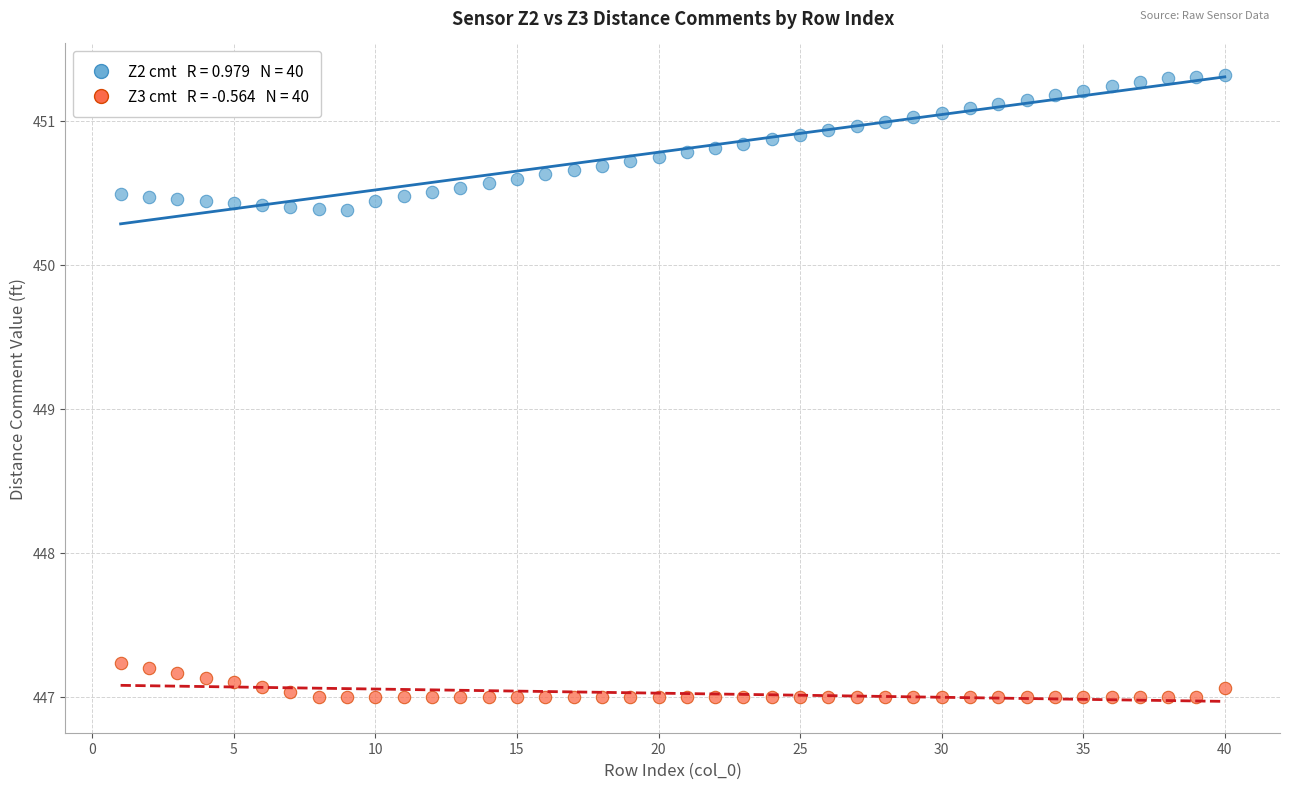

Across all data points, what is the range of Y values (max minus min)?

4.3